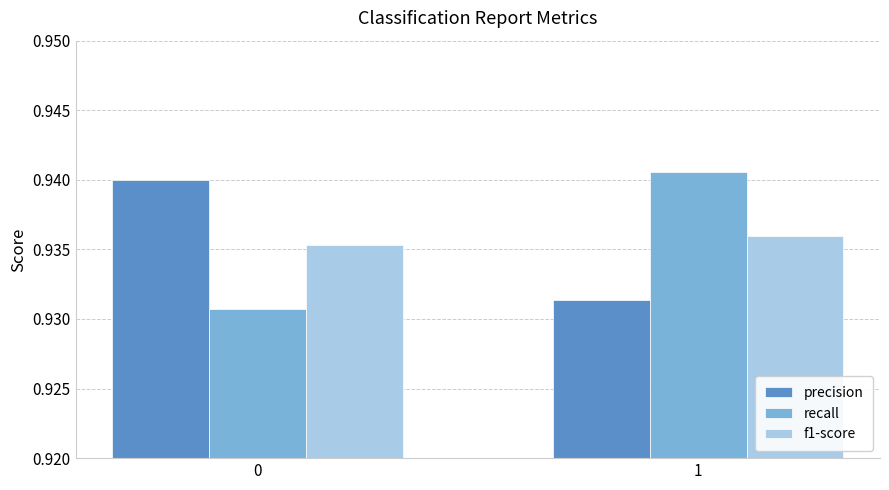

Is the value of precision at 0 greater than the value of f1-score at 1?

Yes